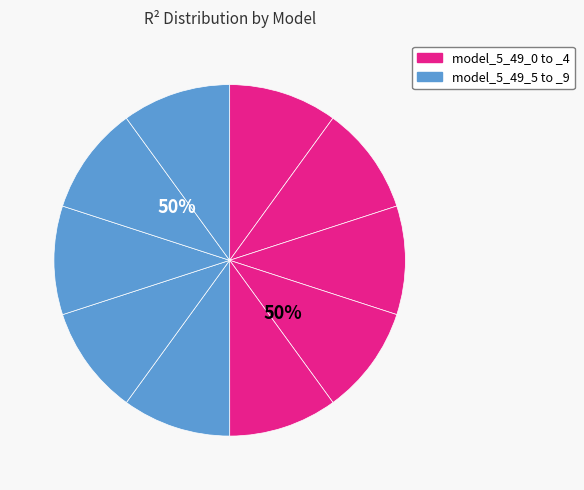

How many slices are in this pie chart?

10